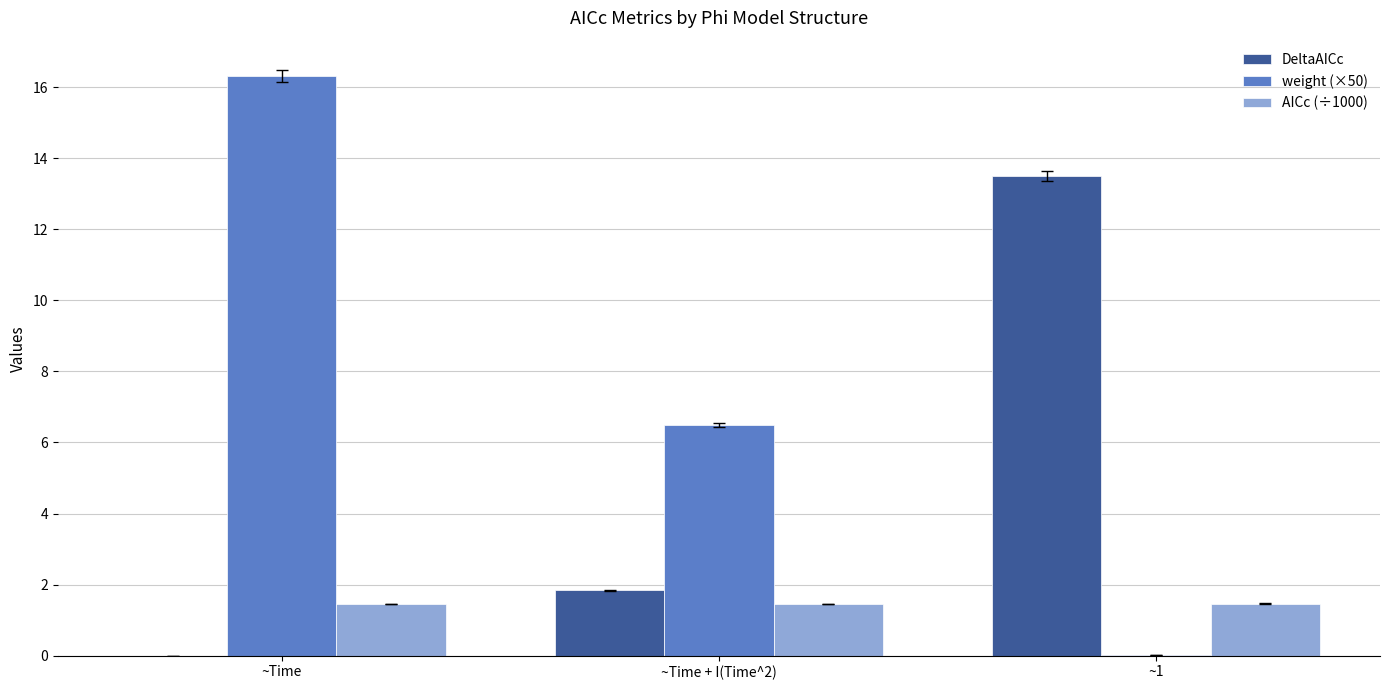

At which category is the sum across all series the highest?

~Time